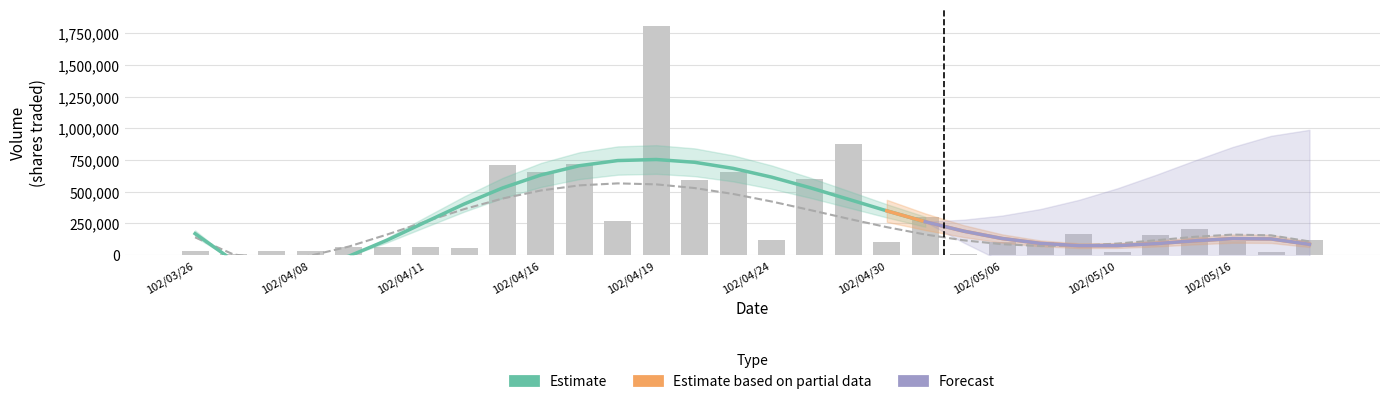

What is the change in value from 102/04/16 to 102/05/15?

-449000